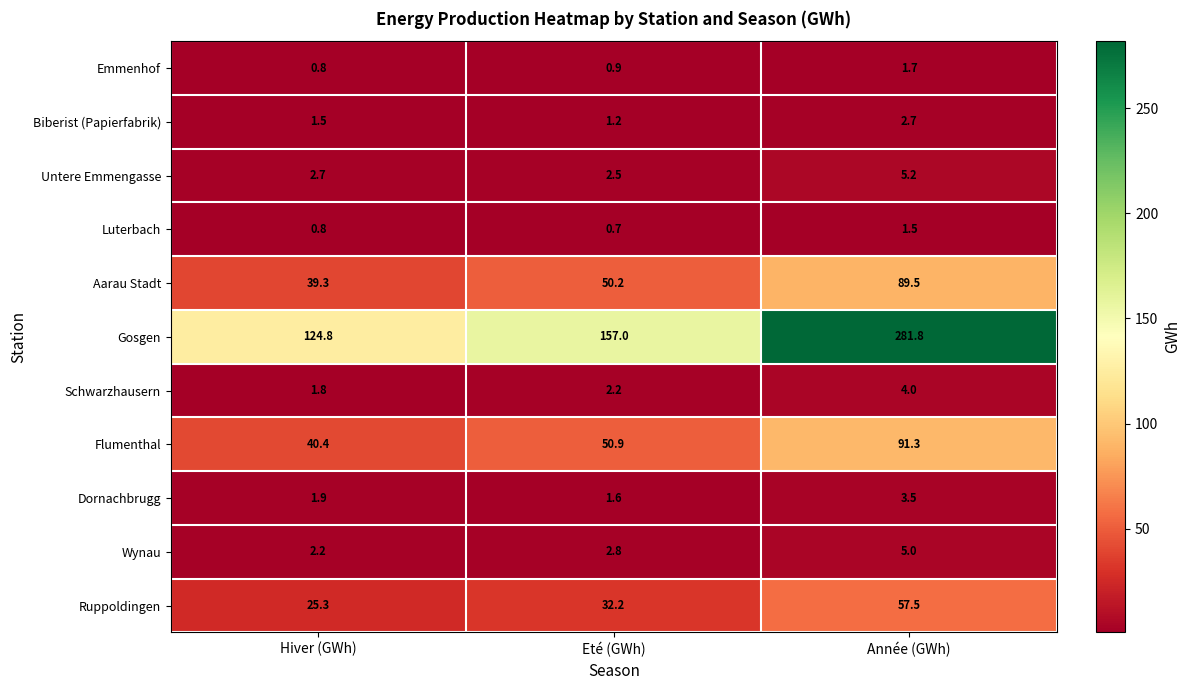

List the series in order of their peak value, lowest first.

Luterbach, Emmenhof, Biberist (Papierfabrik), Dornachbrugg, Schwarzhausern, Wynau, Untere Emmengasse, Ruppoldingen, Aarau Stadt, Flumenthal, Gosgen